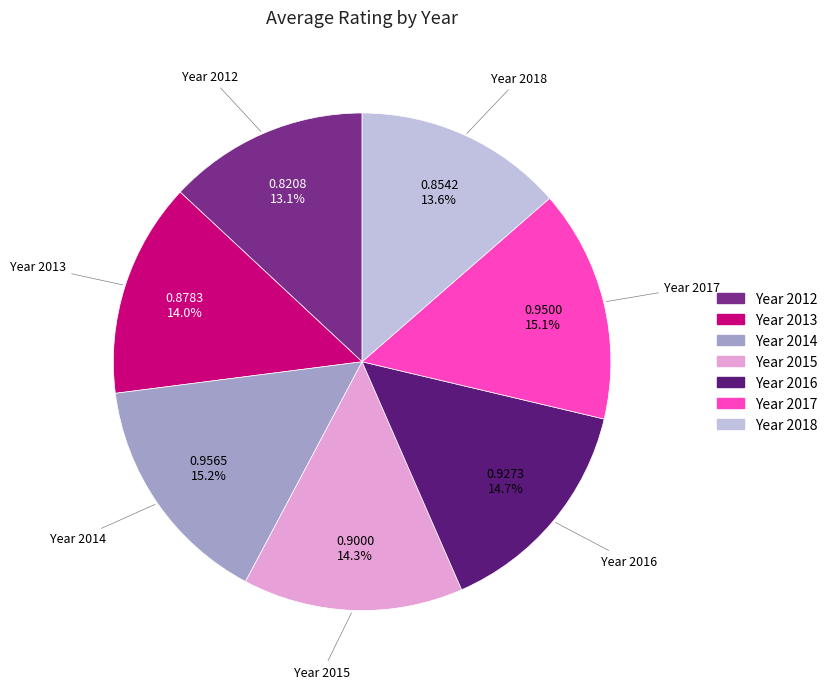

Count the number of slices in the pie.

7